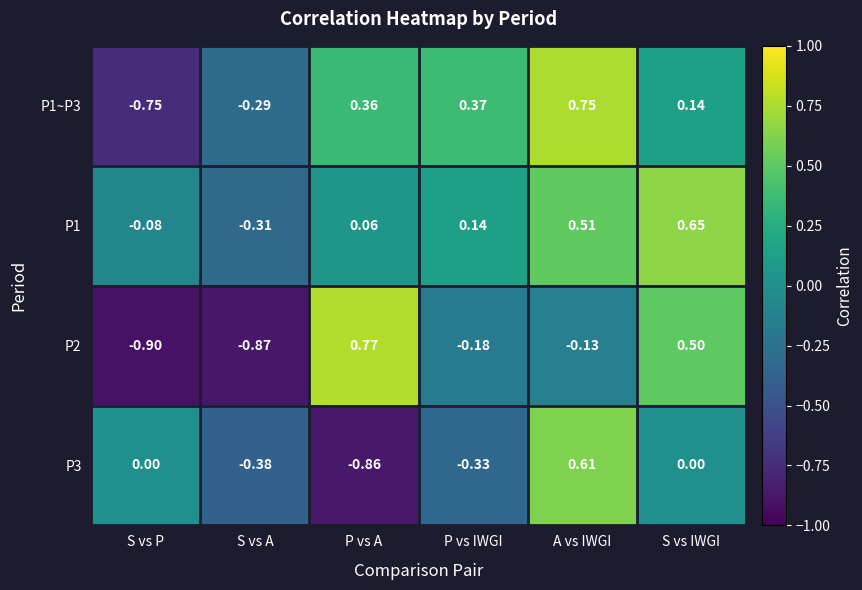

Which label corresponds to the largest value in the chart?

P vs A